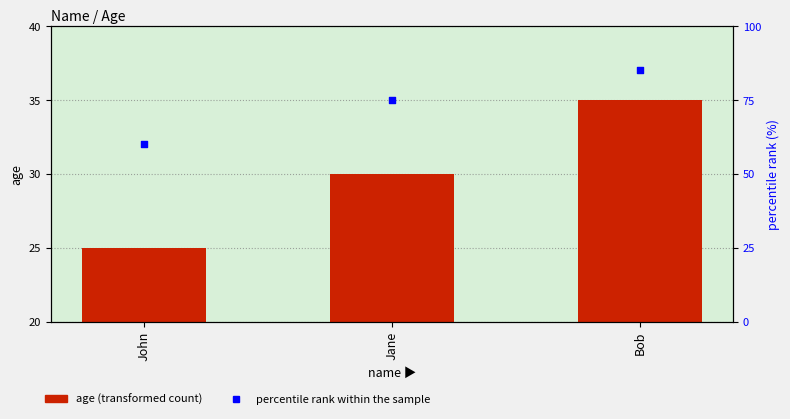

At how many categories does at least one series exceed 49?

3